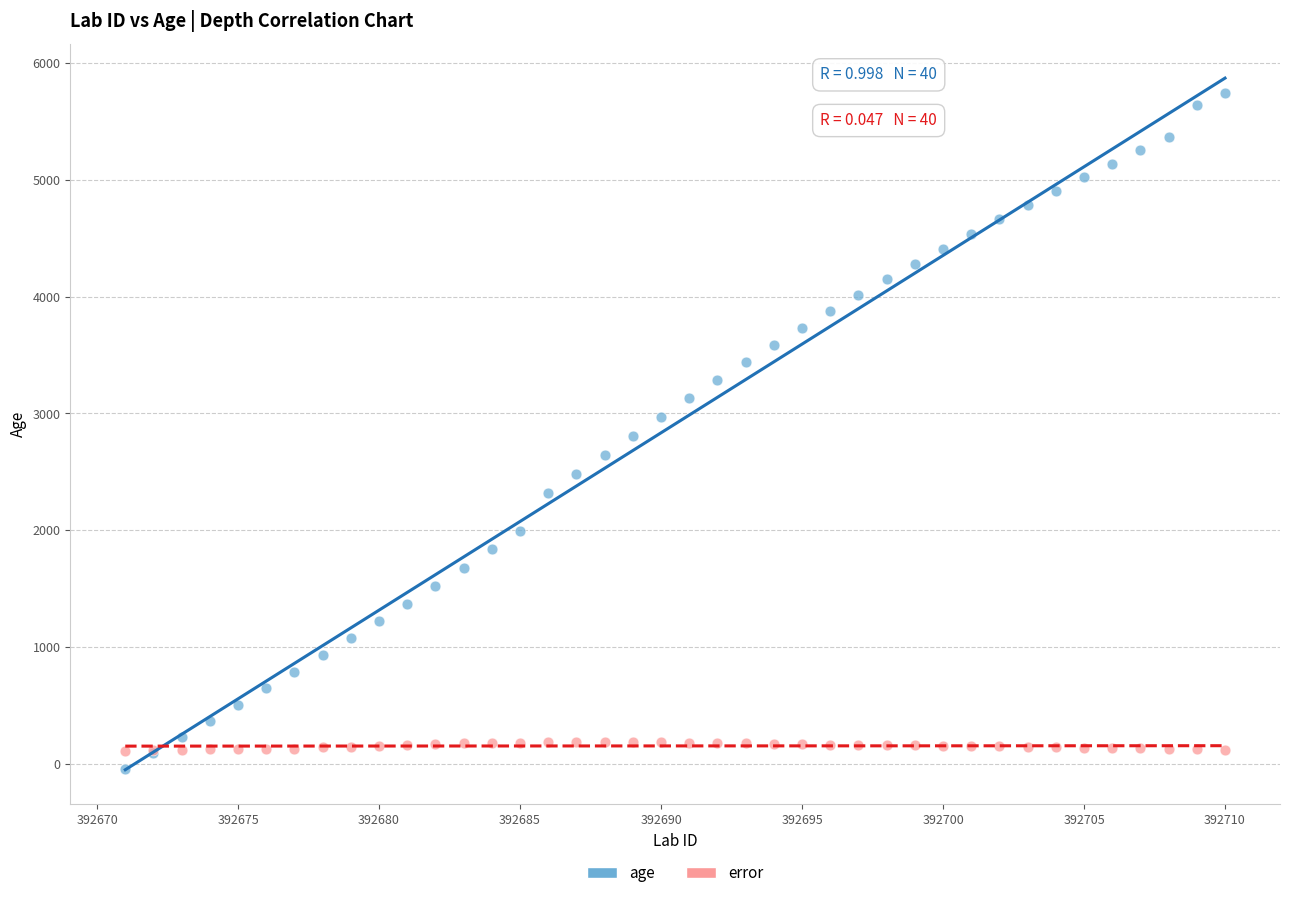

Which series has the widest spread of Y values?

age